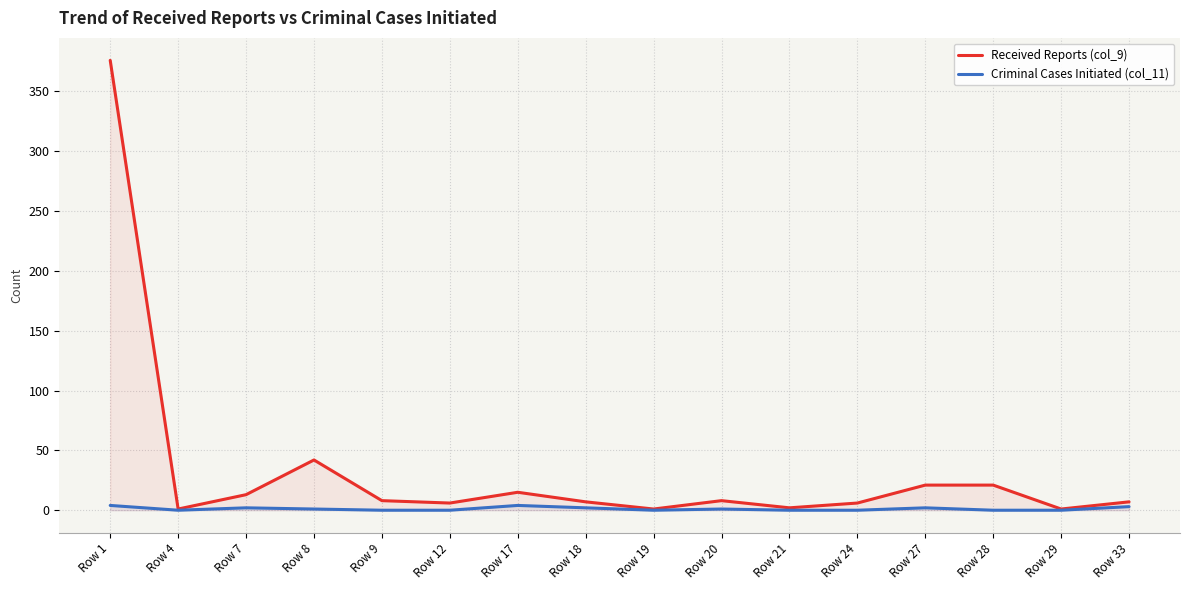

At how many categories does at least one series exceed 53?

1